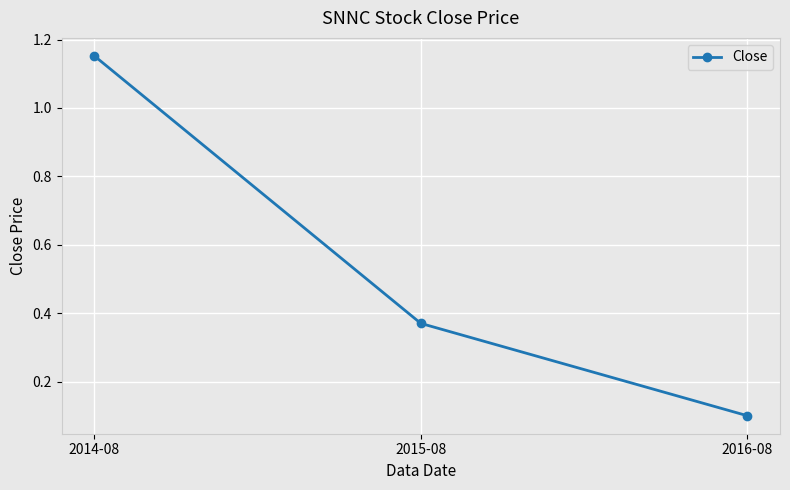

Is it true that the value at 2014-08 is 0.3?

False